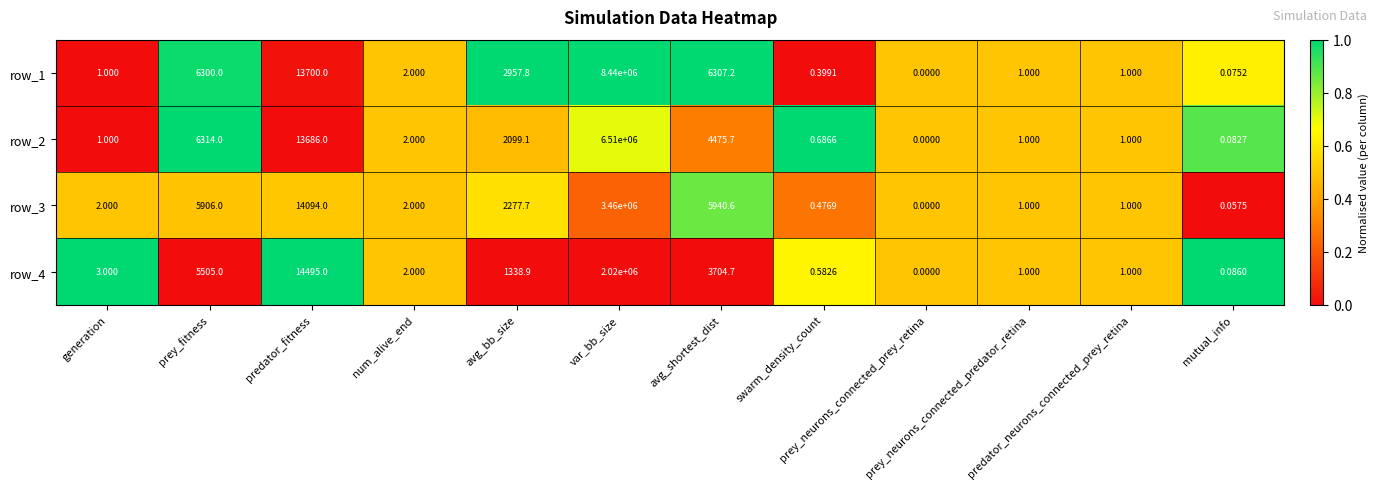

Is the value of row_2 at avg_shortest_dist greater than the value of row_3 at avg_shortest_dist?

No